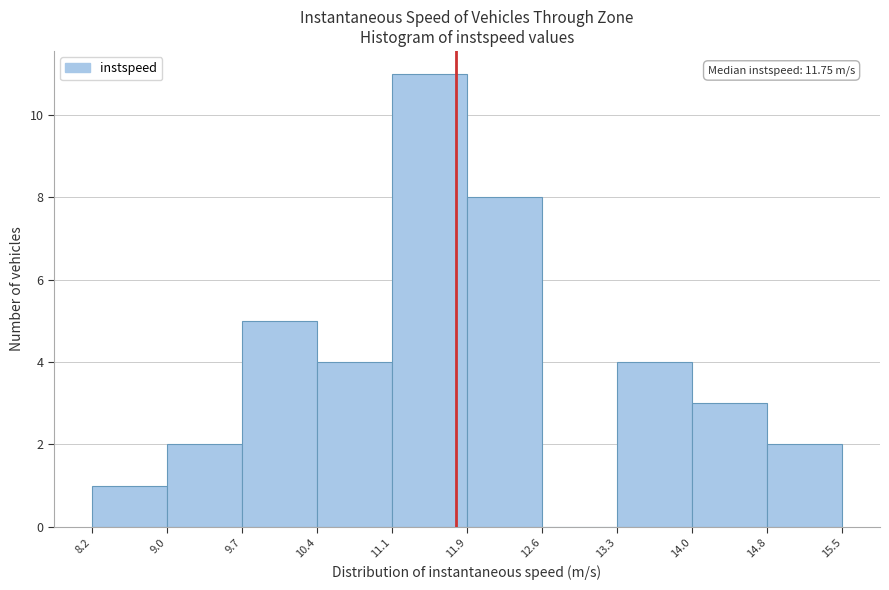

Which range on the x-axis has the tallest bar?

11.1 to 11.9